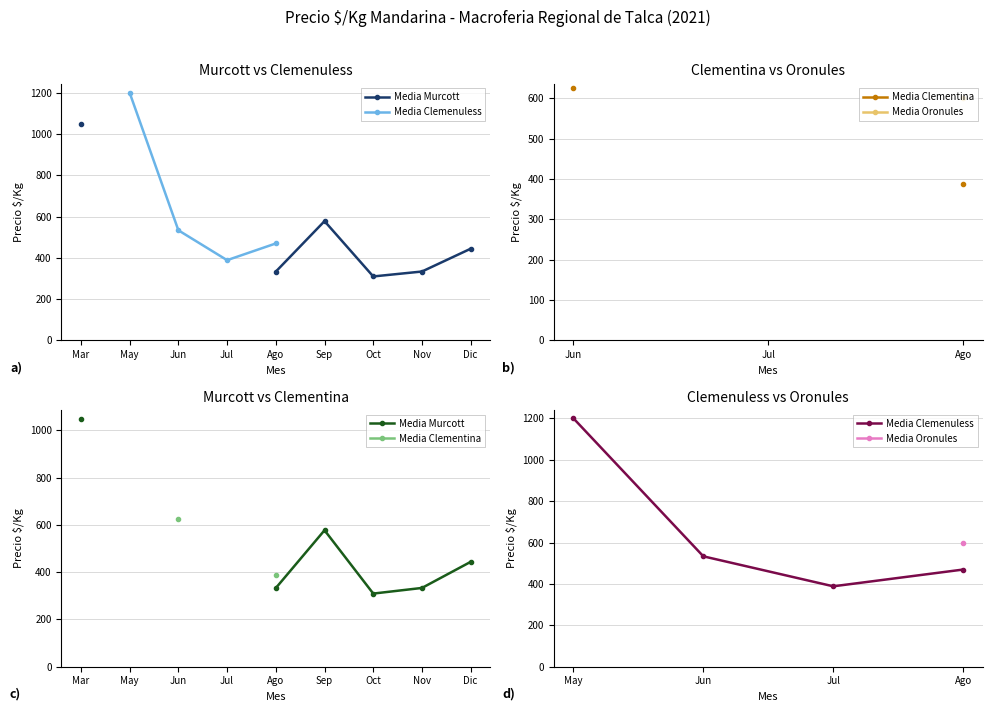

At how many categories does at least one series exceed 1124?

1